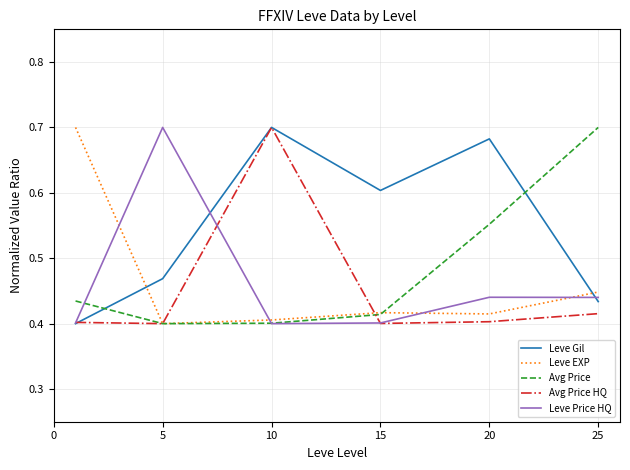

After their last crossing, which series has the higher values: Avg Price or Leve EXP?

Avg Price